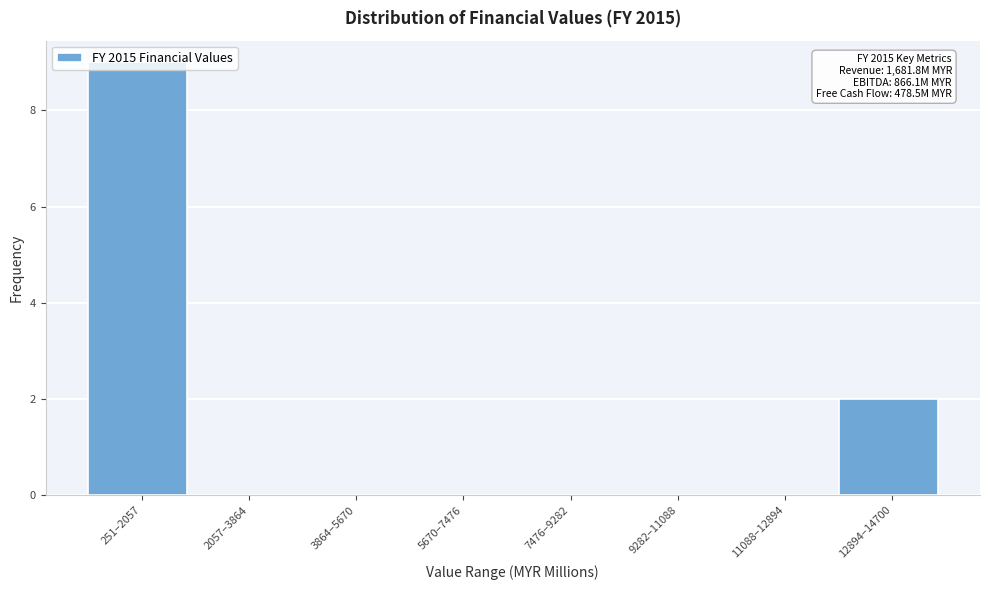

The chart shows a value of 0 at 11088–12894. True or false?

True